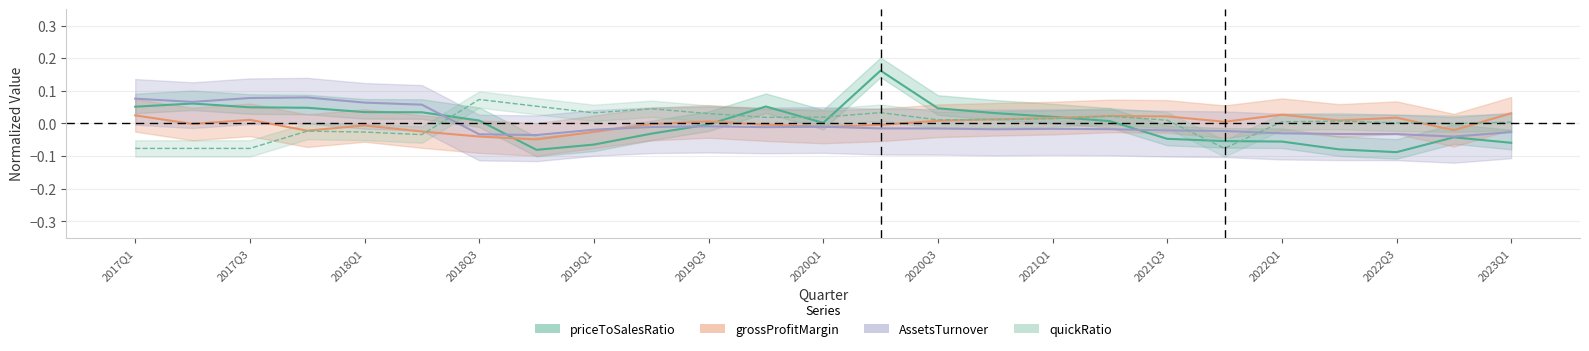

True or false: grossProfitMargin has a value of 0.0 at 2022Q3.

True